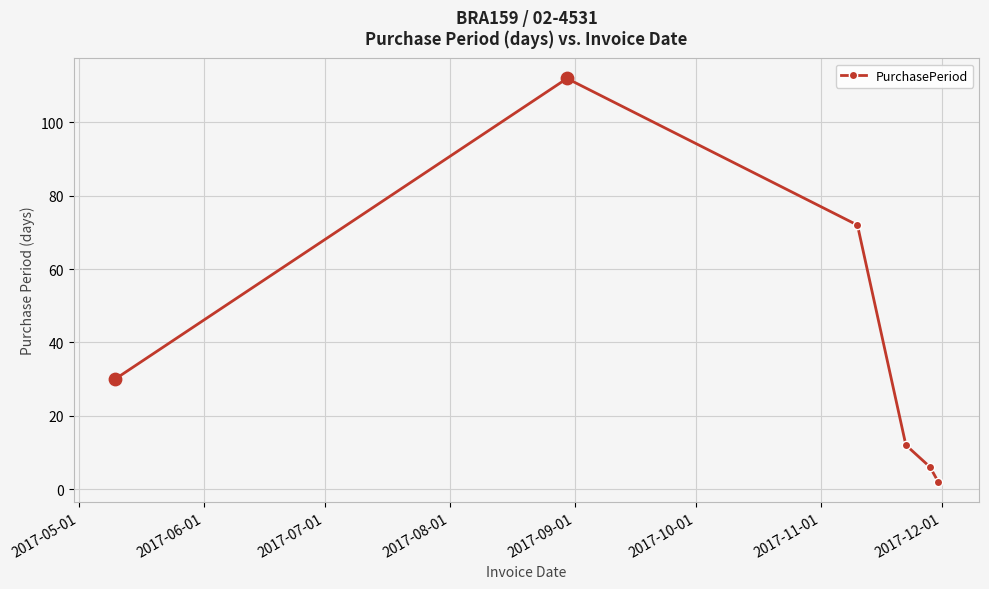

True or false: the data has more than 0 interior local peaks.

True